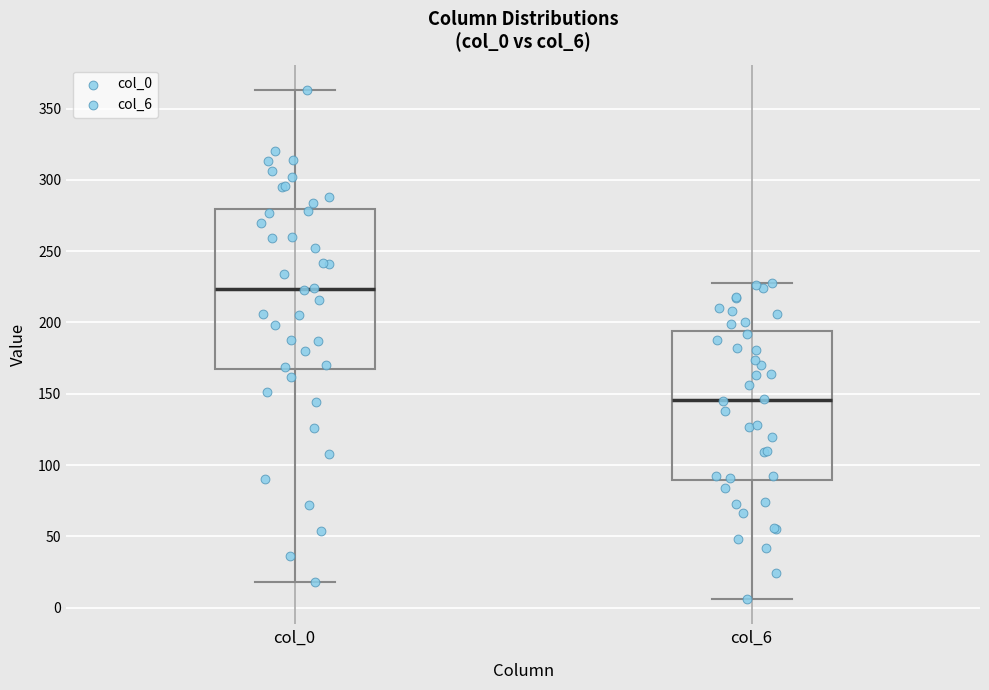

Reading left to right, read every box against the y-axis: the position of its median line, the range the box covers, and the ends of its whiskers. The values are not printed on the chart, so give them approximately, as read against the axis.

col_0: median 225, box 165 to 280, whiskers 20 to 365
col_6: median 145, box 90 to 195, whiskers 5 to 230